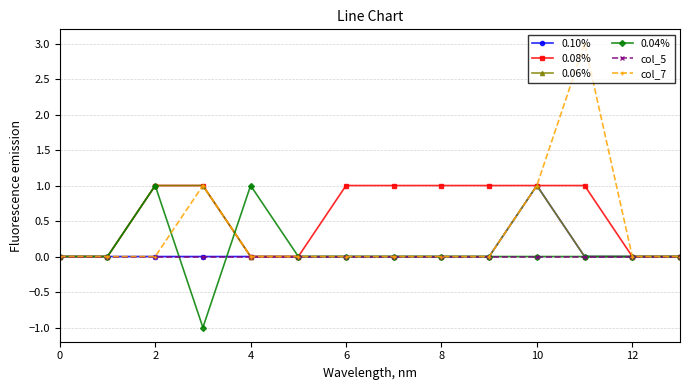

True or false: col_7 has more than 1 points higher than both neighbors.

True